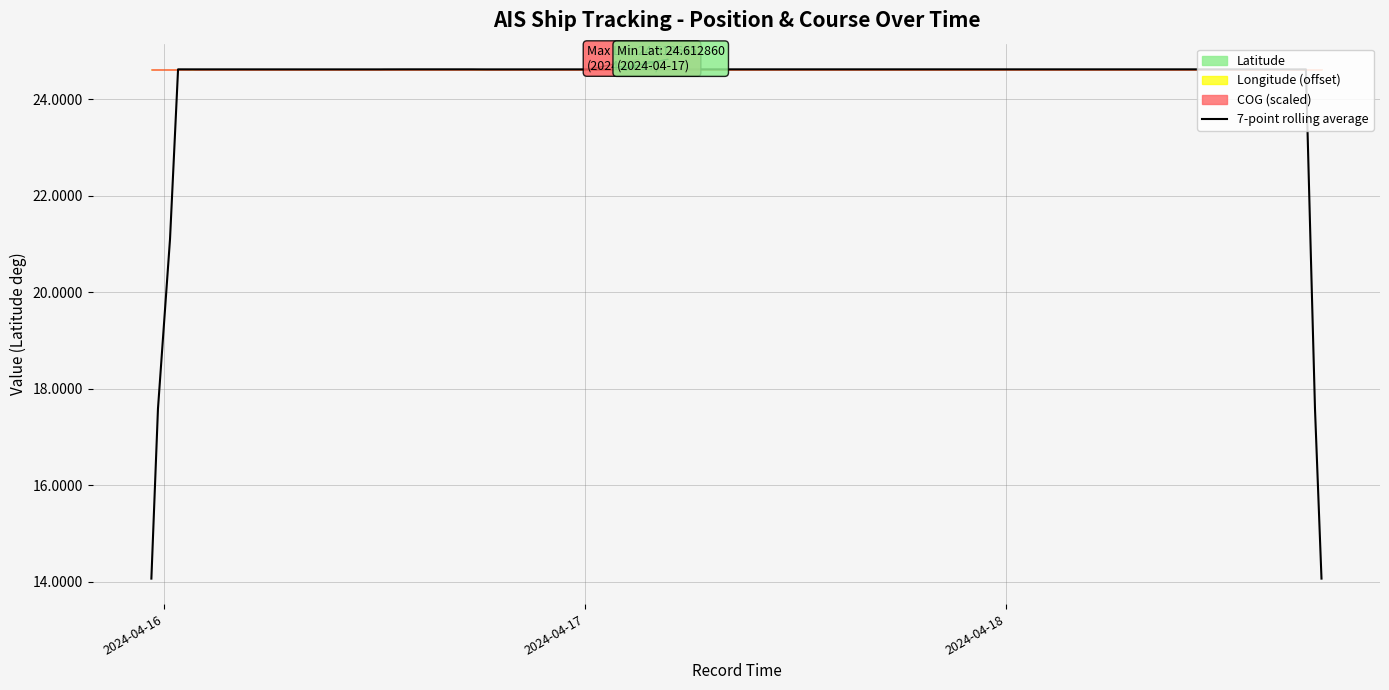

What is the maximum value for 7-point rolling average?

24.6